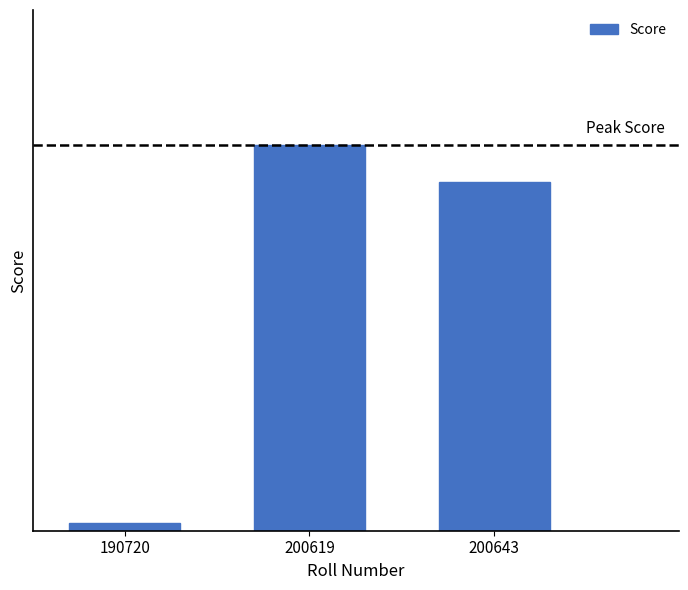

Are the bars grouped side by side (vs. stacked)?

No